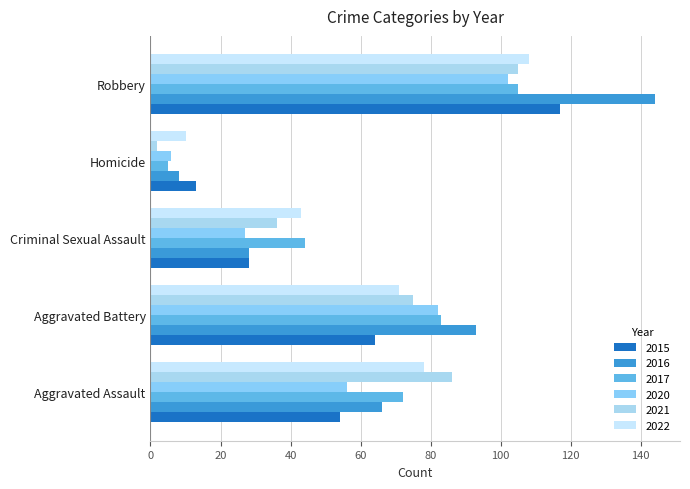

Is it true that 2017 equals 105 at Robbery?

True